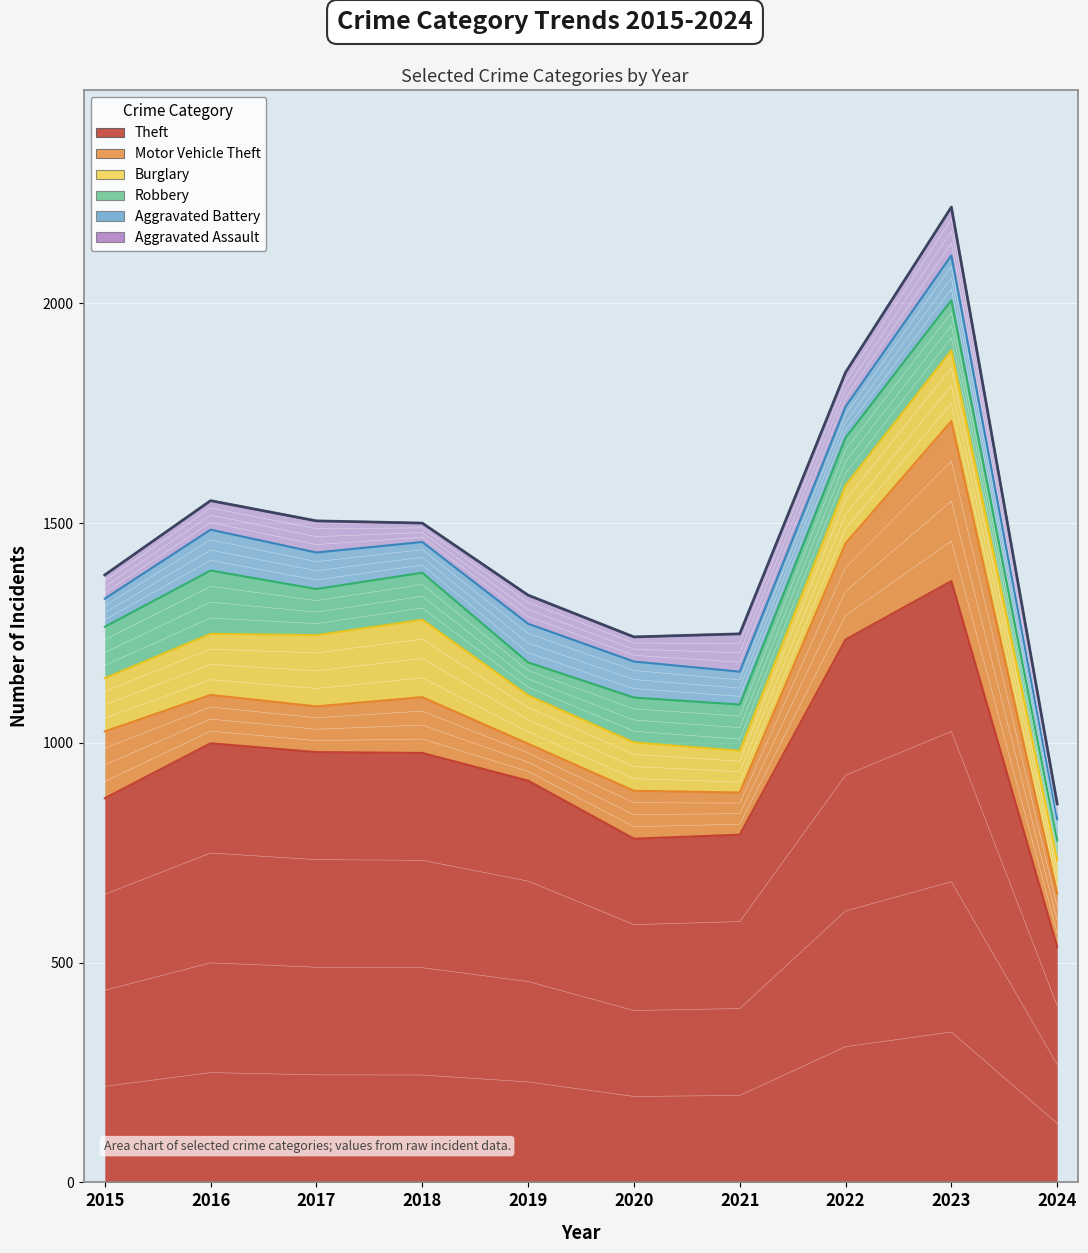

Reading right to left, list all the values displayed in this chart.

Aggravated Assault: 2024=35	2023=110	2022=78	2021=86	2020=56	2019=65	2018=43	2017=72	2016=66	2015=54
Aggravated Battery: 2024=48	2023=102	2022=71	2021=75	2020=82	2019=88	2018=70	2017=83	2016=93	2015=64
Burglary: 2024=77	2023=161	2022=132	2021=95	2020=110	2019=110	2018=176	2017=162	2016=139	2015=121
Motor Vehicle Theft: 2024=121	2023=364	2022=219	2021=96	2020=109	2019=84	2018=127	2017=104	2016=110	2015=152
Robbery: 2024=44	2023=114	2022=108	2021=105	2020=102	2019=75	2018=107	2017=105	2016=144	2015=117
Theft: 2024=536	2023=1368	2022=1235	2021=791	2020=782	2019=914	2018=977	2017=979	2016=999	2015=874